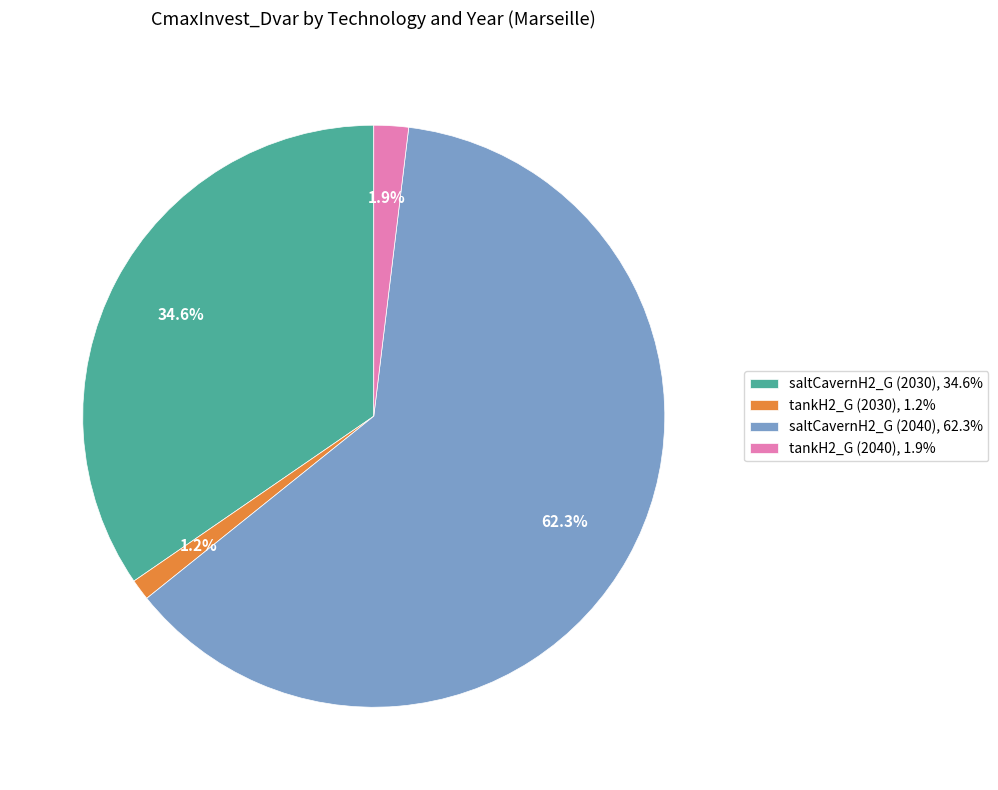

What percentage is NOT represented by saltCavernH2_G (2040)?

37.7%